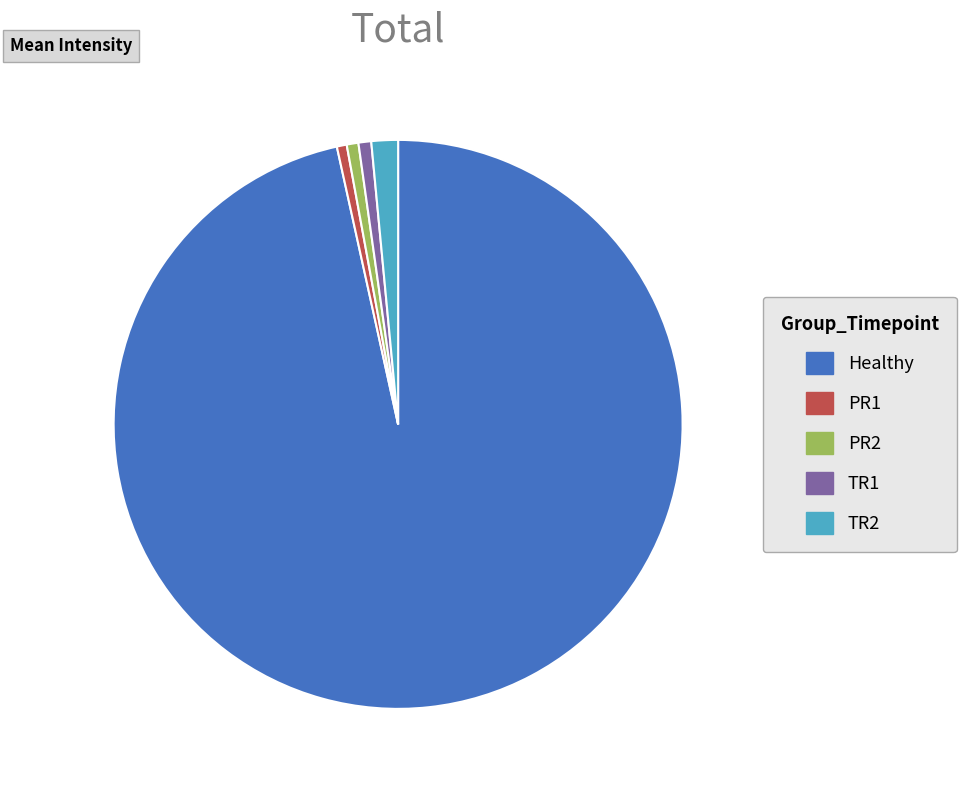

Combined, do Healthy and TR2 account for over 50%?

Yes